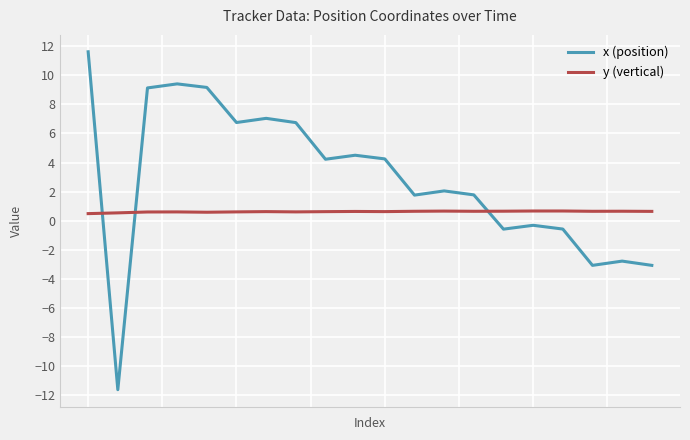

After their last crossing, which series has the higher values: x (position) or y (vertical)?

y (vertical)